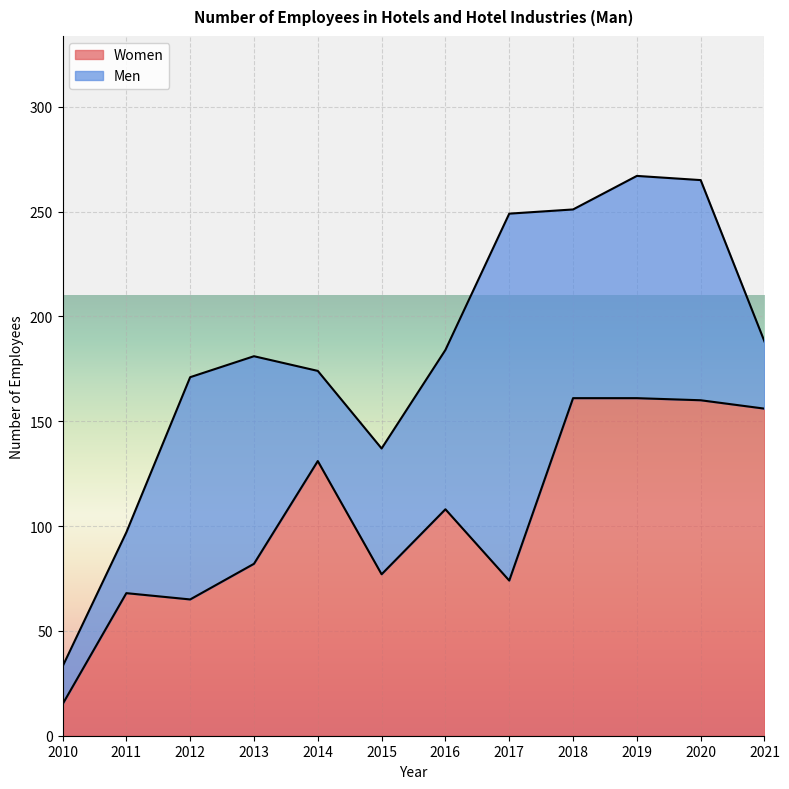

At which category does the data reach its first local valley?

2012